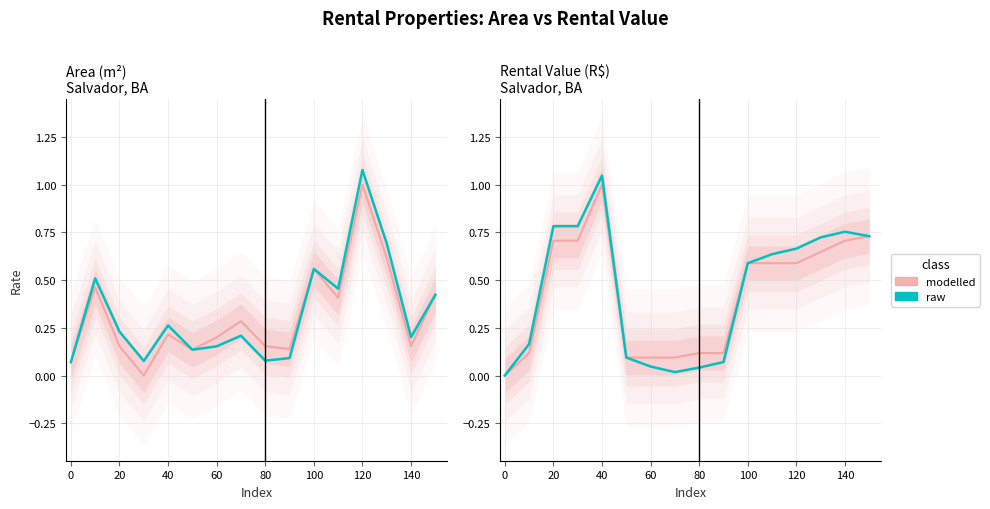

True or false: modelled has a value of 0.1 at 0.

True